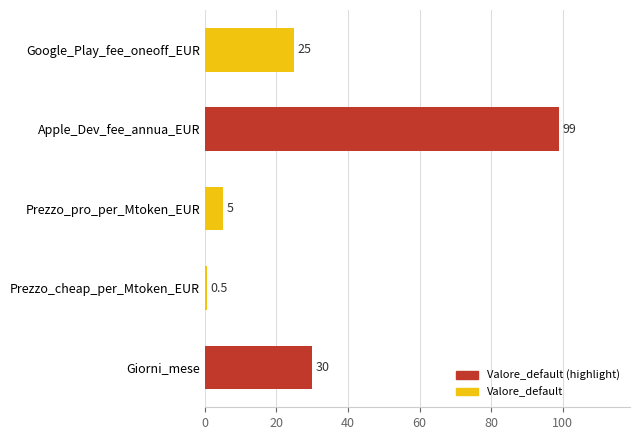

How many values are below 25?

2